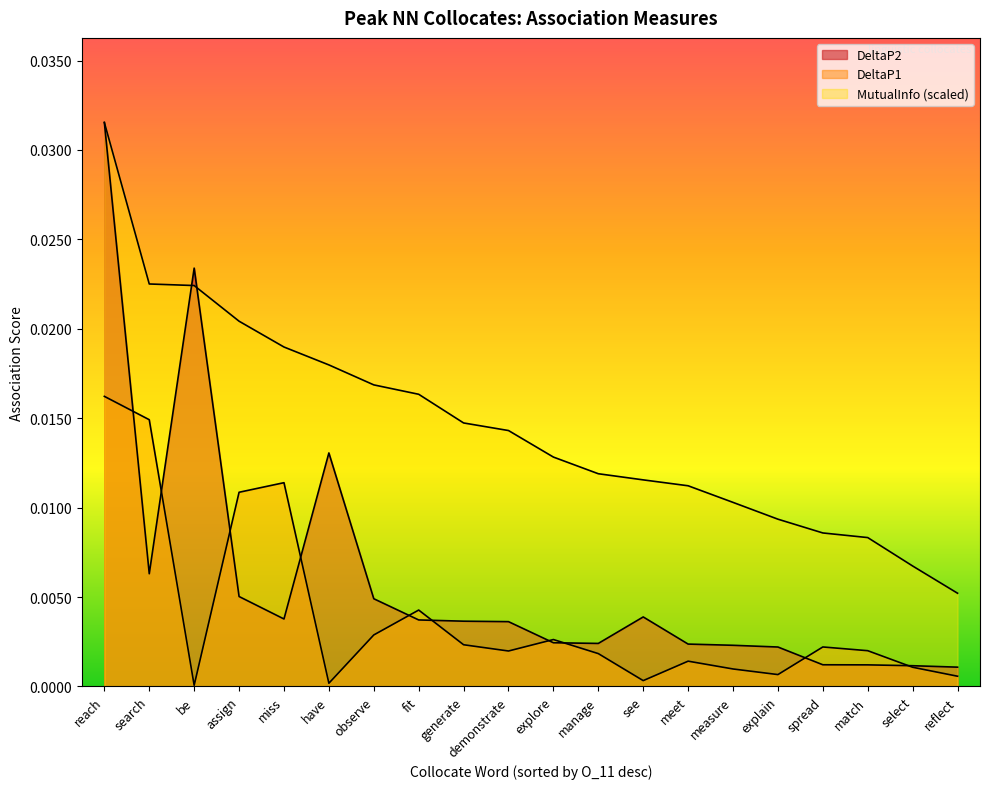

True or false: MutualInfo has a value of 0.0 at search.

True